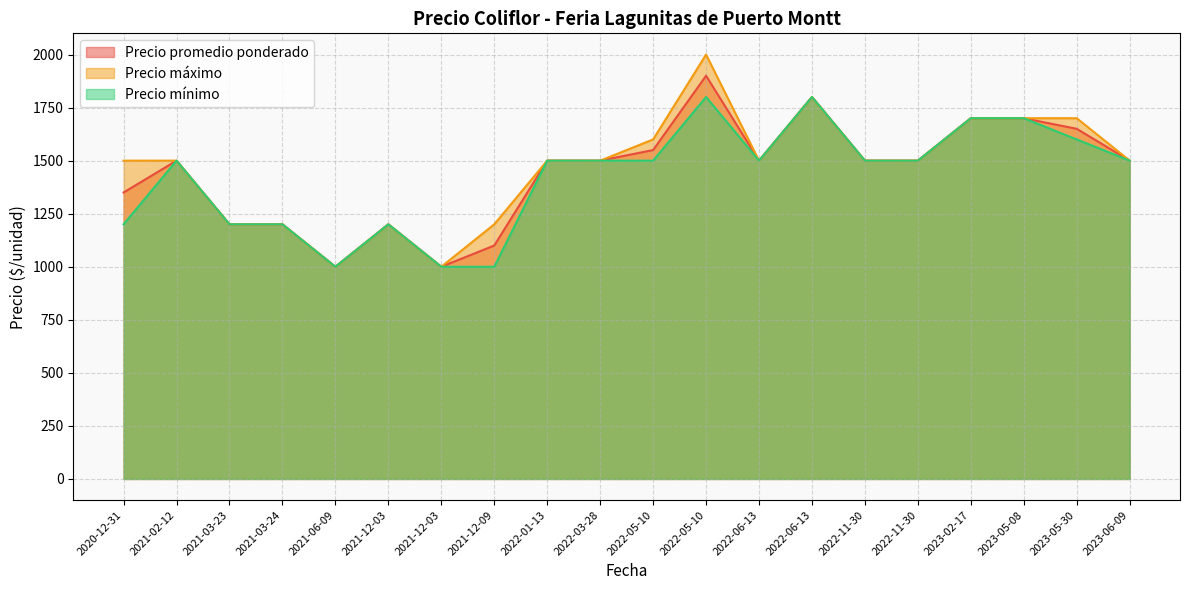

List the series in order of their peak value, lowest first.

Precio mínimo, Precio promedio ponderado, Precio máximo